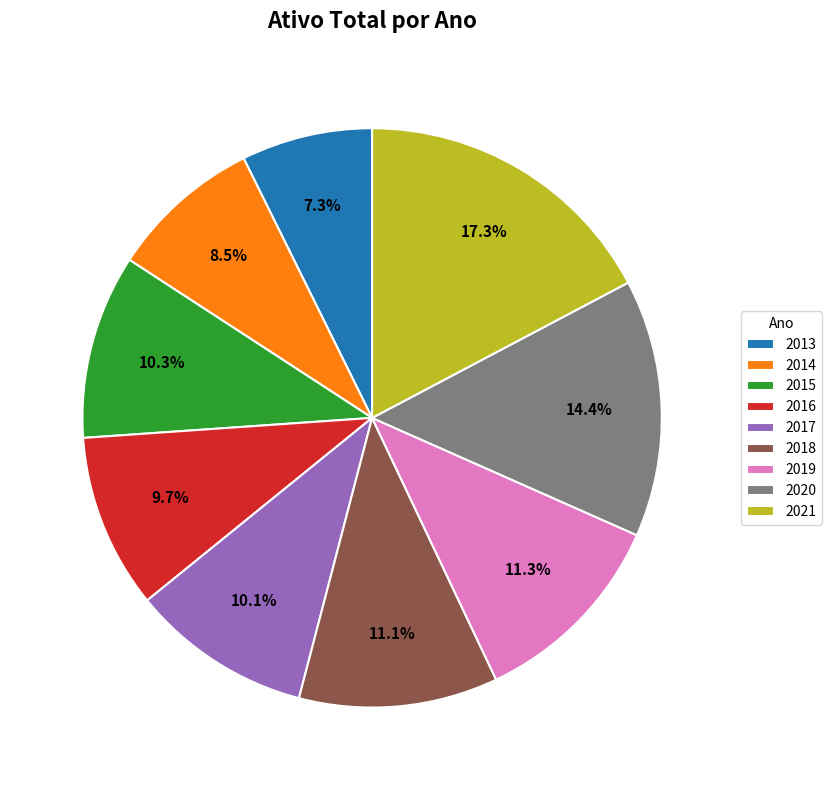

How many segments does this pie chart have?

9